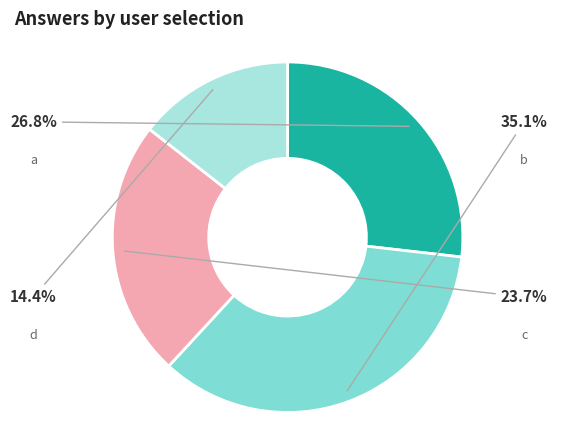

Does any single category account for the majority?

No